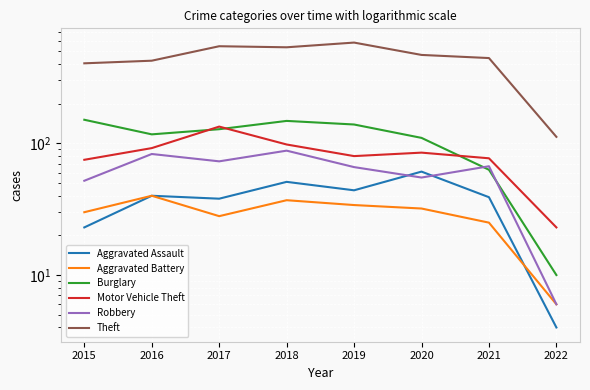

Is it true that Robbery equals 83 at 2016?

True